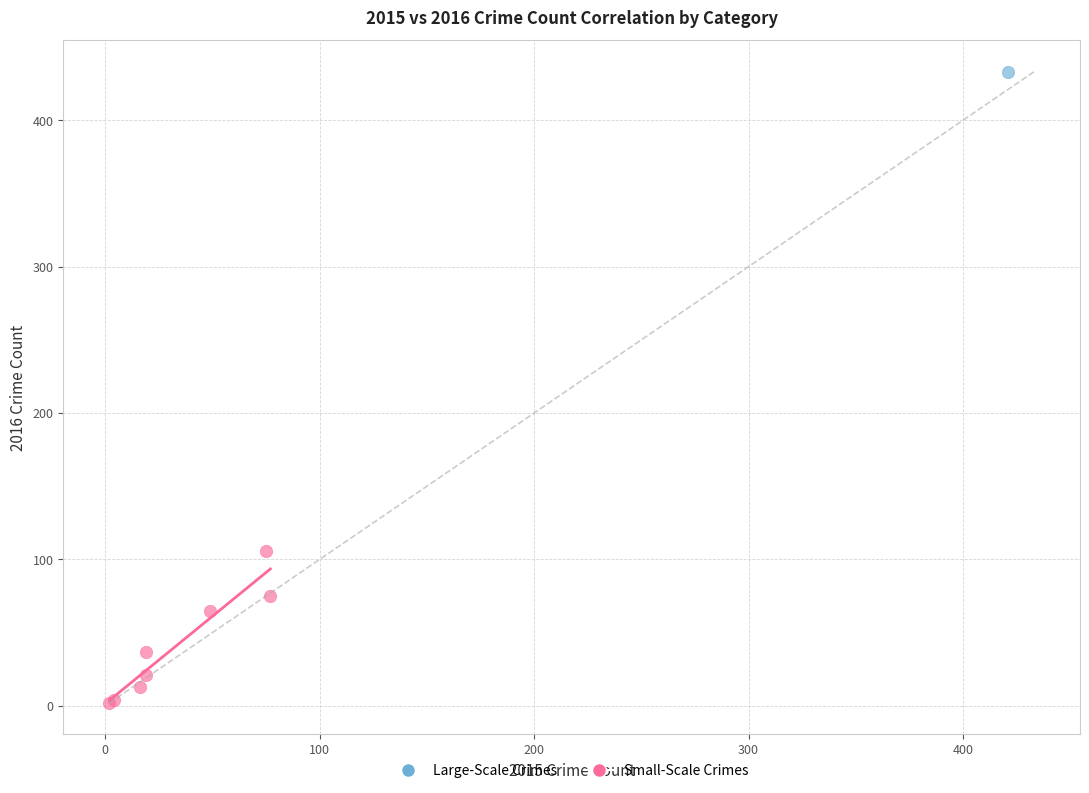

What are all the series names shown in the legend?

Large-Scale Crimes, Small-Scale Crimes